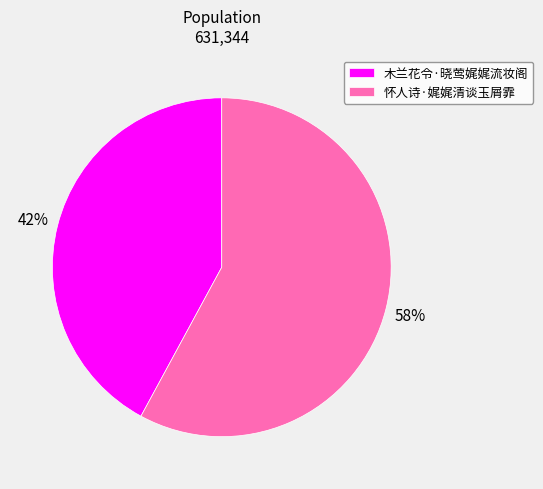

Is it true that 怀人诗·娓娓清谈玉屑霏 is 72% of the pie?

False